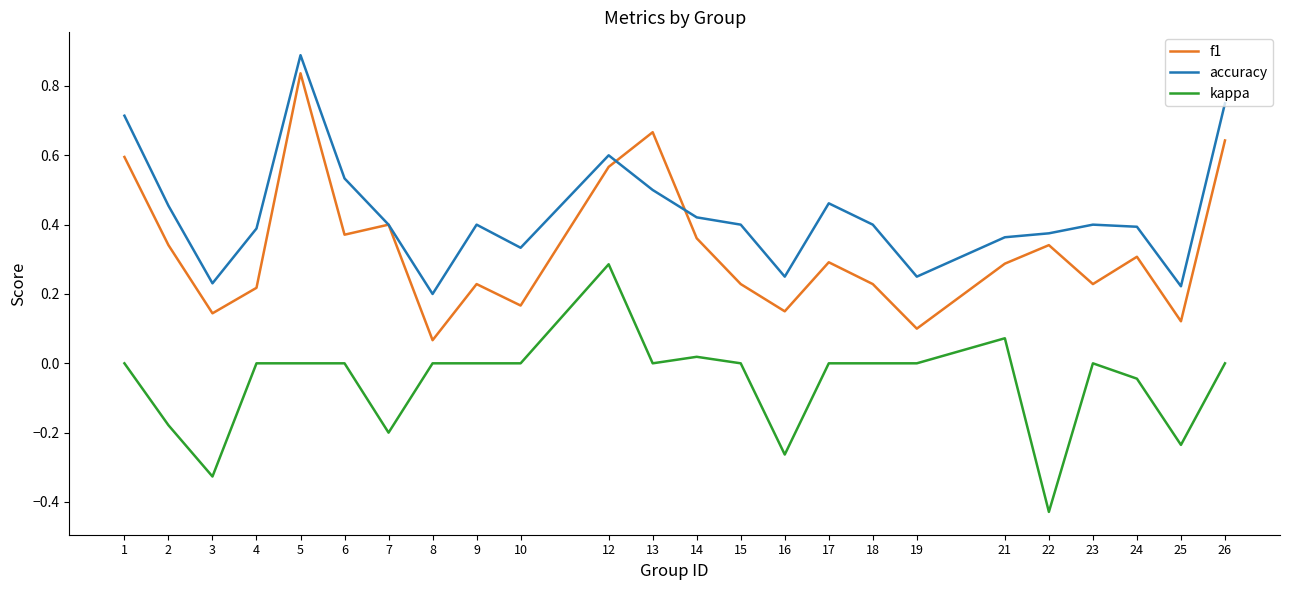

Is it true that accuracy equals 0.1 at 2?

False